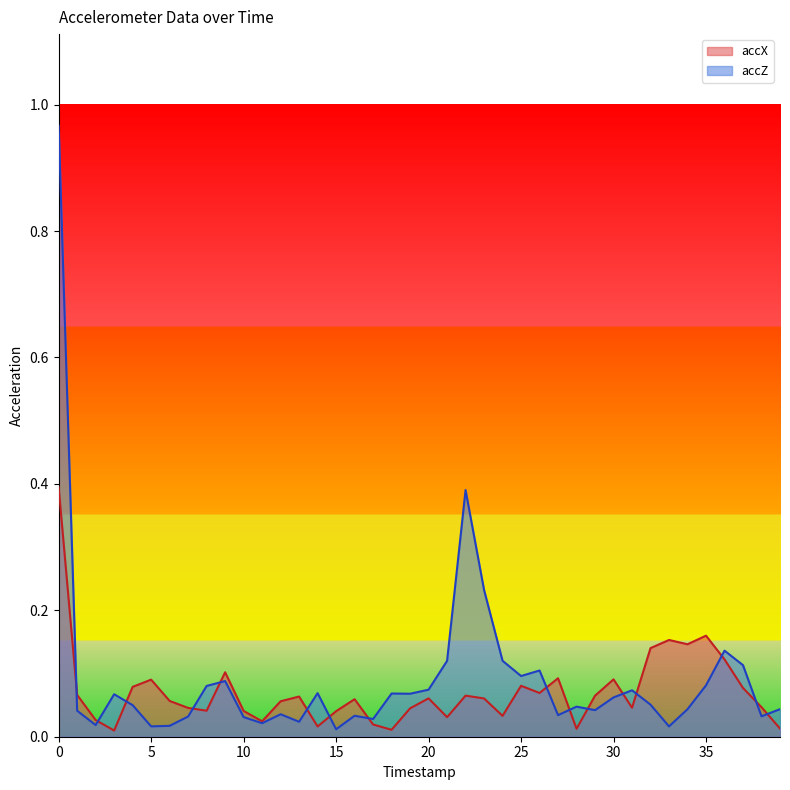

True or false: accX has more than 1 points higher than both neighbors.

True